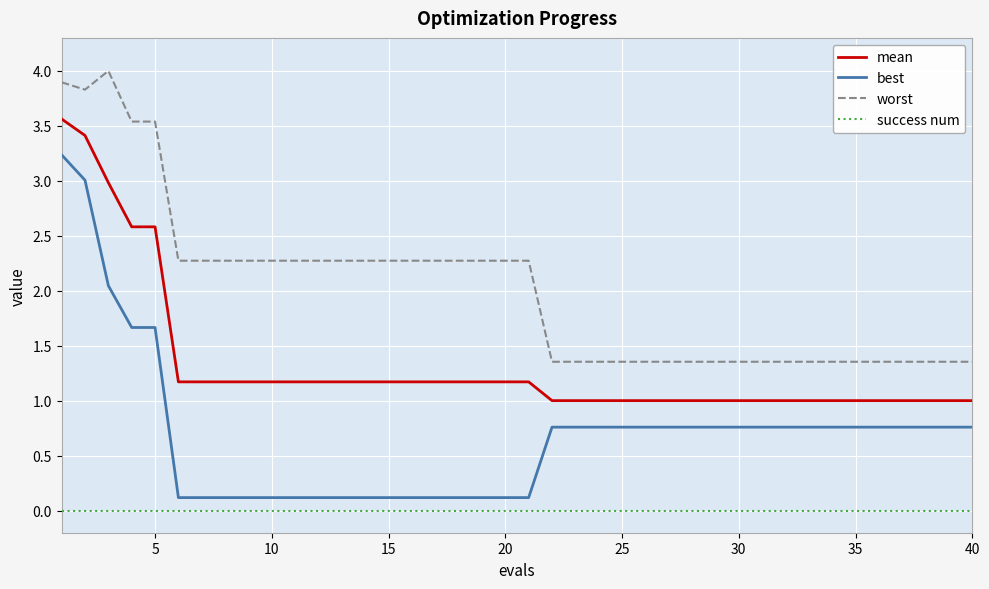

How many lines are shown in the chart?

4